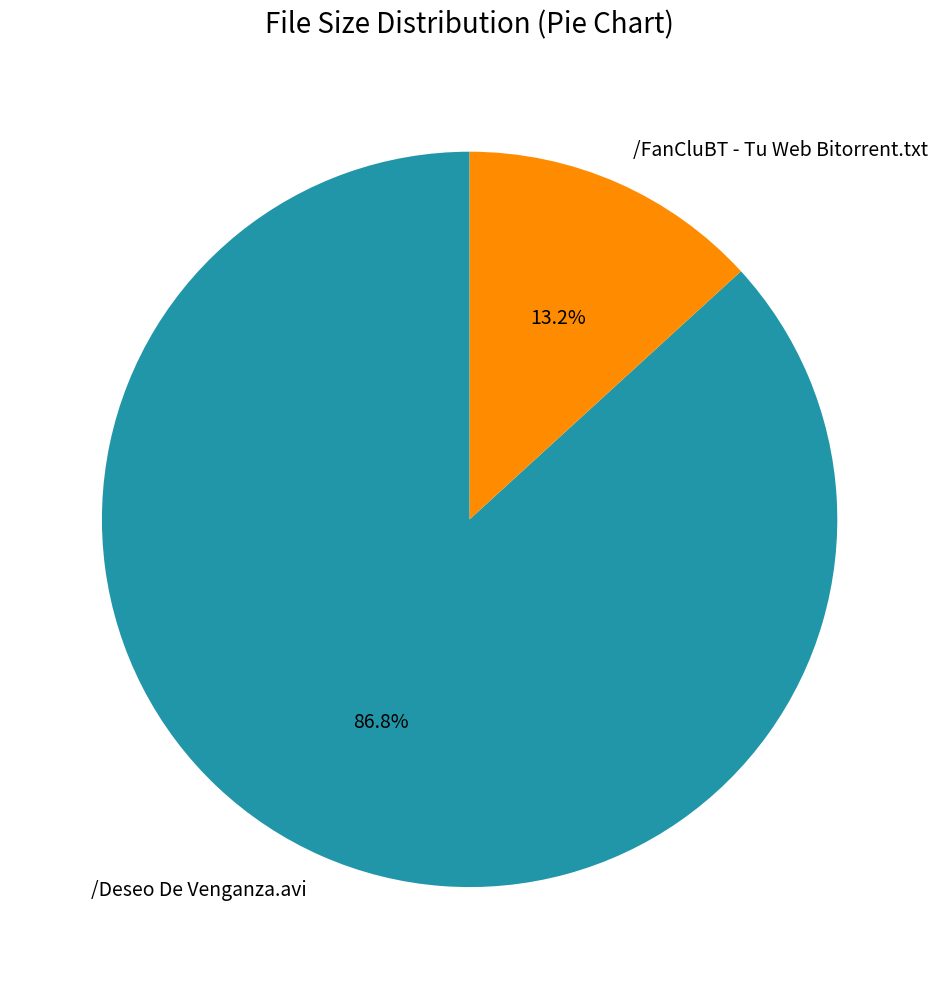

To the nearest percent, what is the combined percentage of /Deseo De Venganza.avi and /FanCluBT - Tu Web Bitorrent.txt?

100%